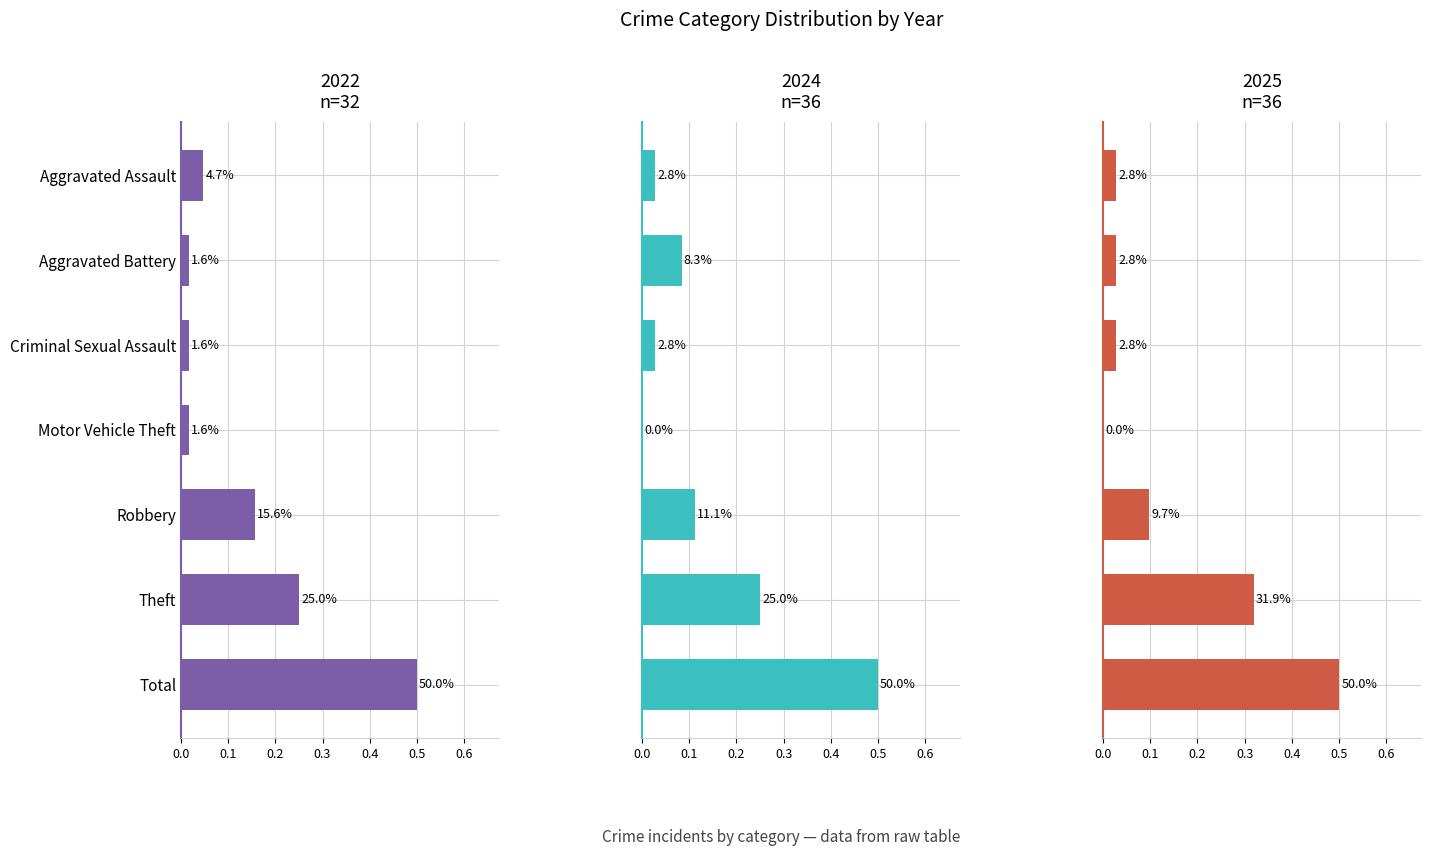

How many distinct data groups are displayed?

3